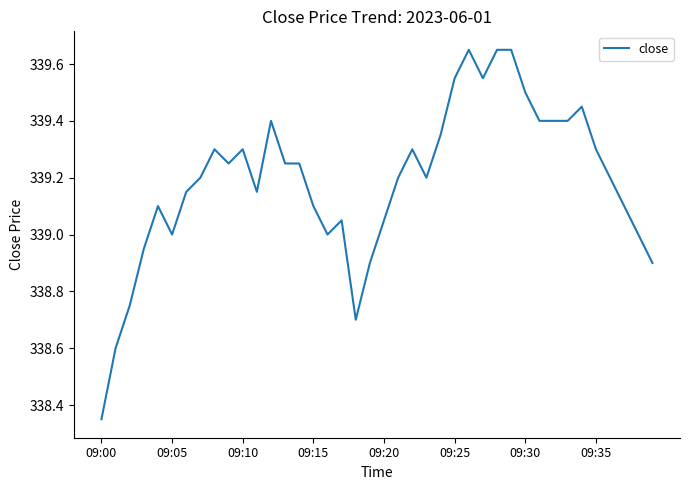

What is the difference between the maximum and minimum values?

1.3